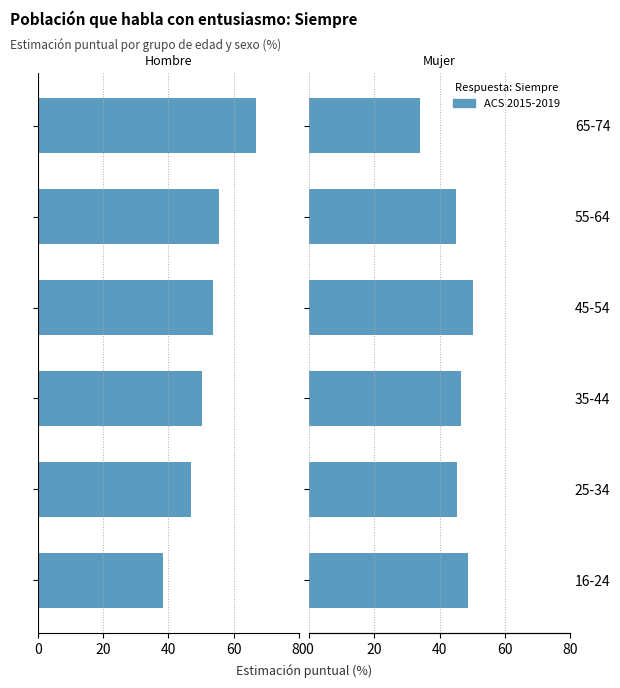

What is the value of the ACS 2015-2019 bar at the 2nd from the left?

45.3